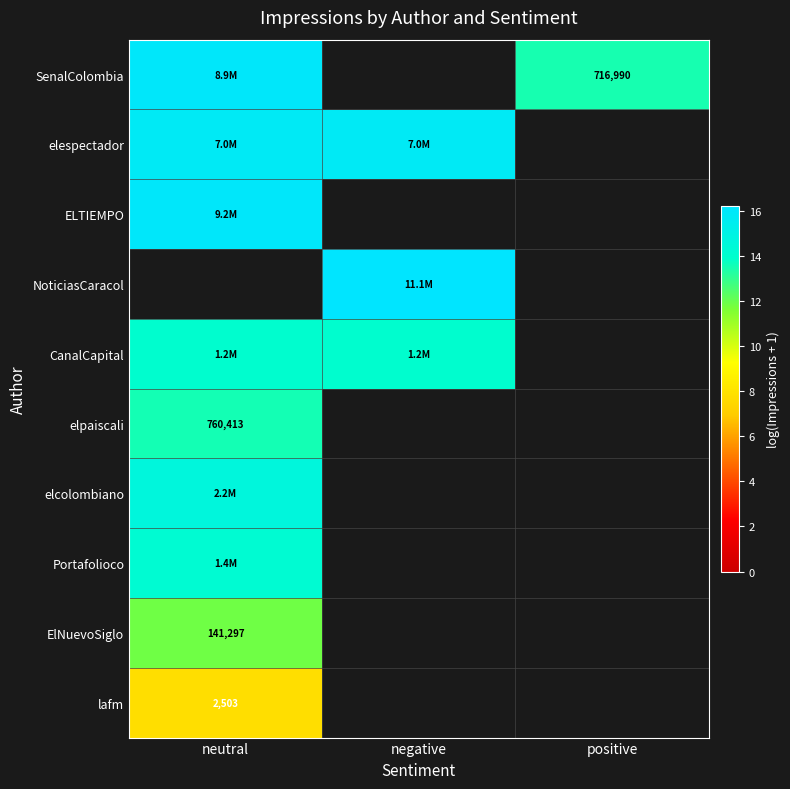

Which series has the largest range (max minus min)?

SenalColombia